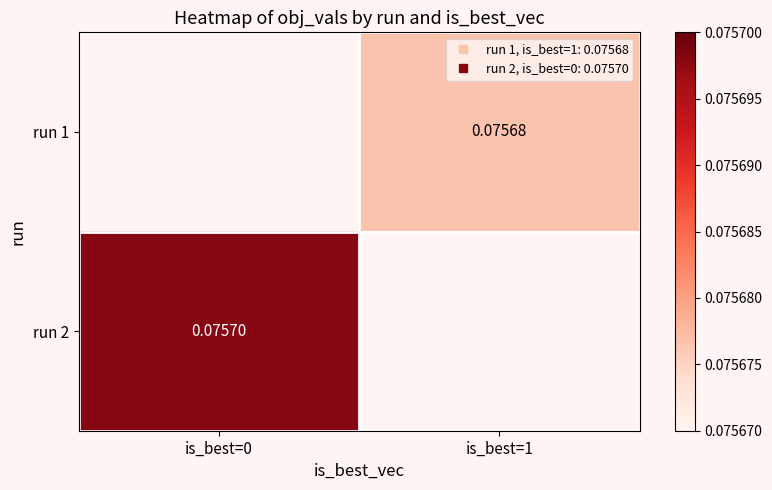

List the series in order of their overall mean, lowest first.

run 1, run 2